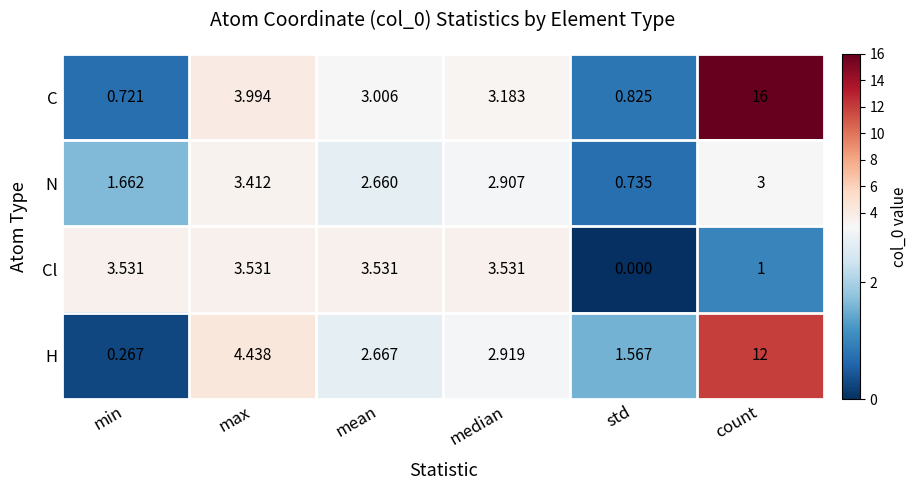

At which label does C reach its minimum?

min